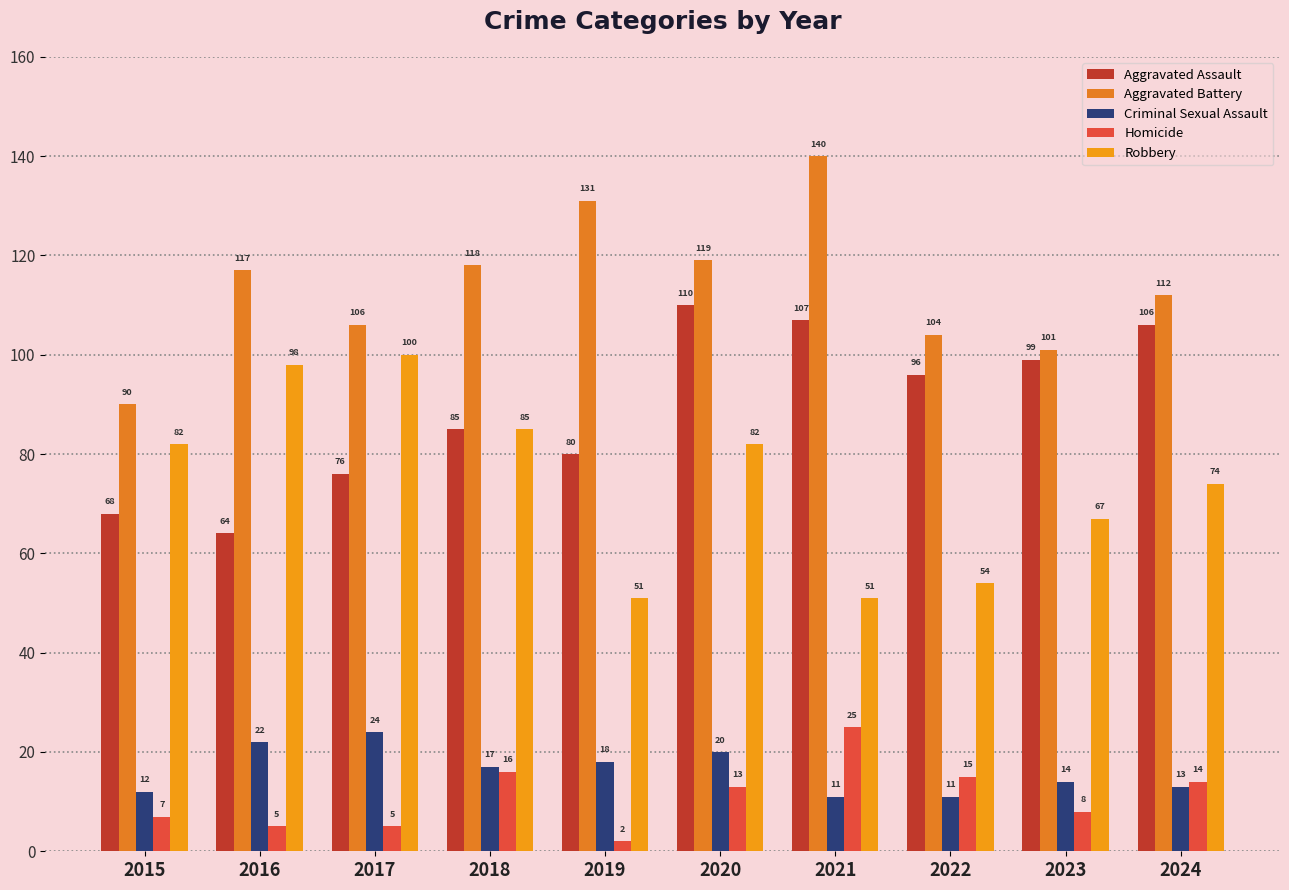

At which label is Criminal Sexual Assault closest to 17?

2018